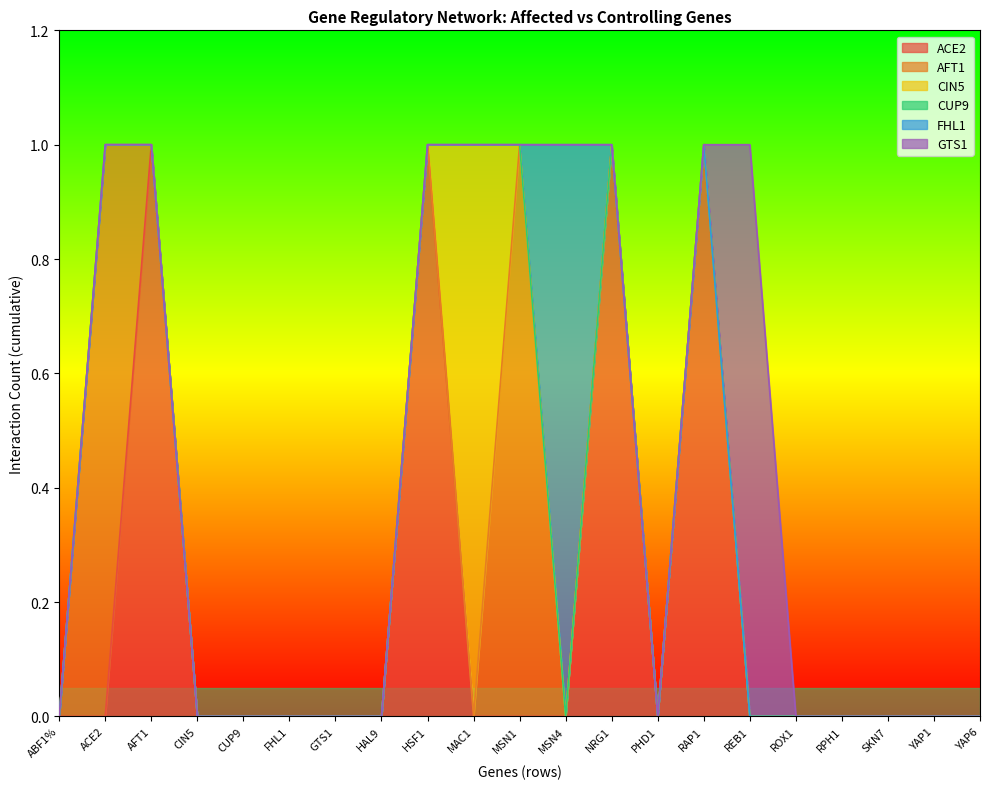

List the series in order of their peak value, lowest first.

CUP9, ACE2, AFT1, CIN5, FHL1, GTS1